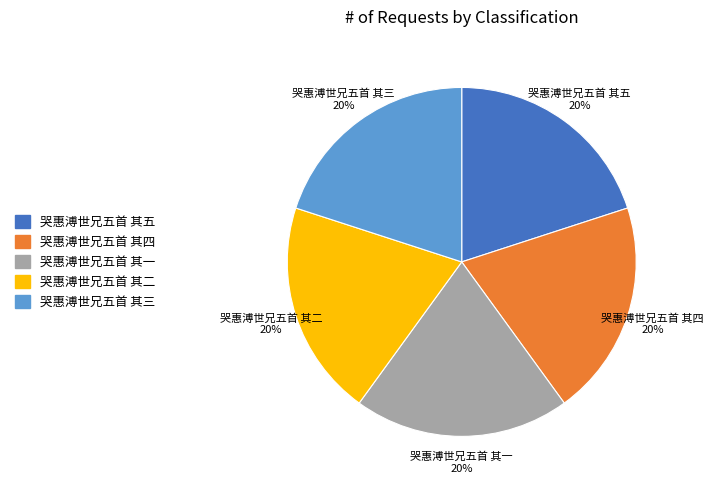

How many segments does this pie chart have?

5